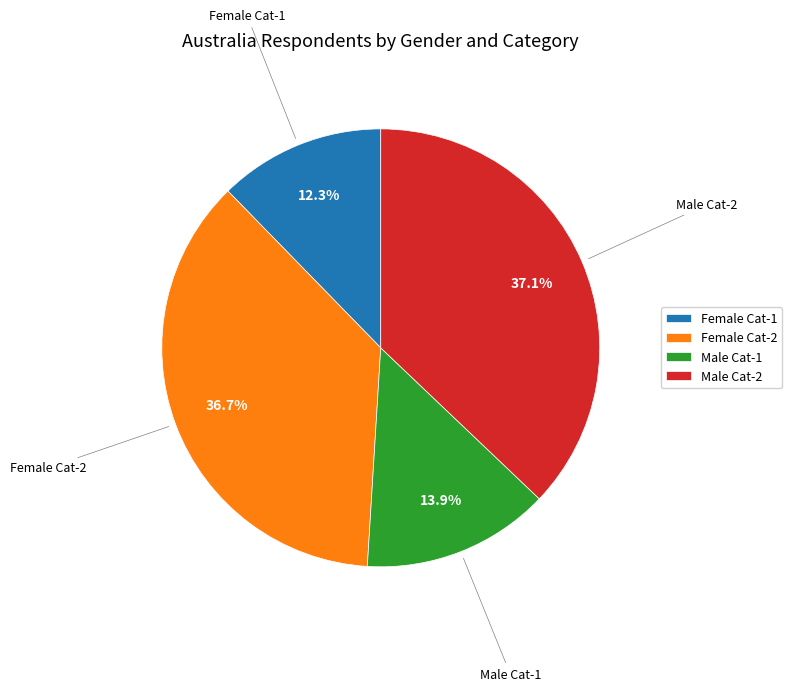

Does Female Cat-2 represent more than half of the total?

No